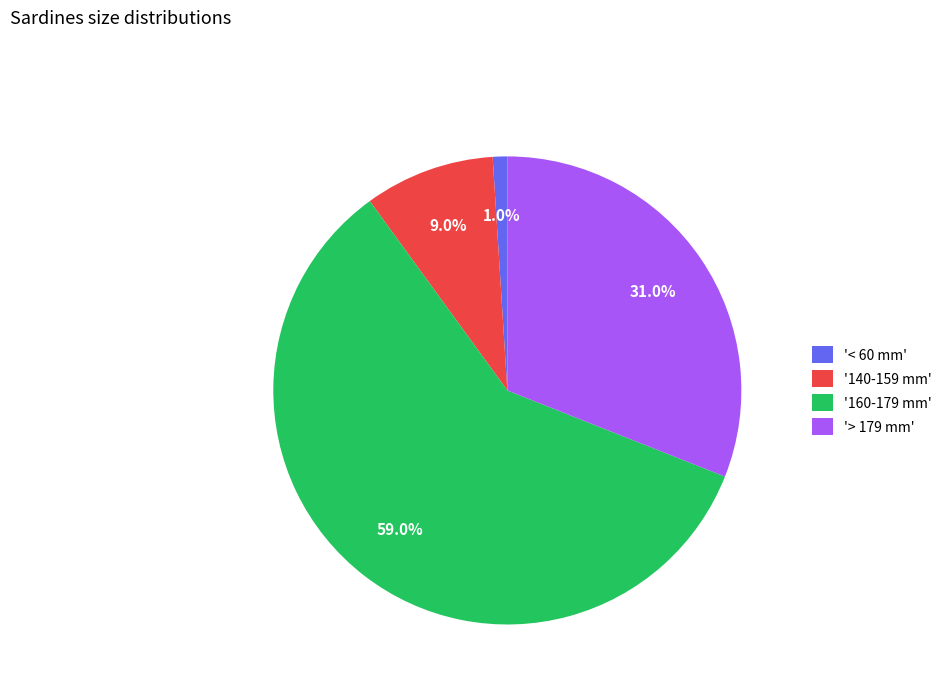

Which slice represents more than half of the pie?

'160-179 mm'